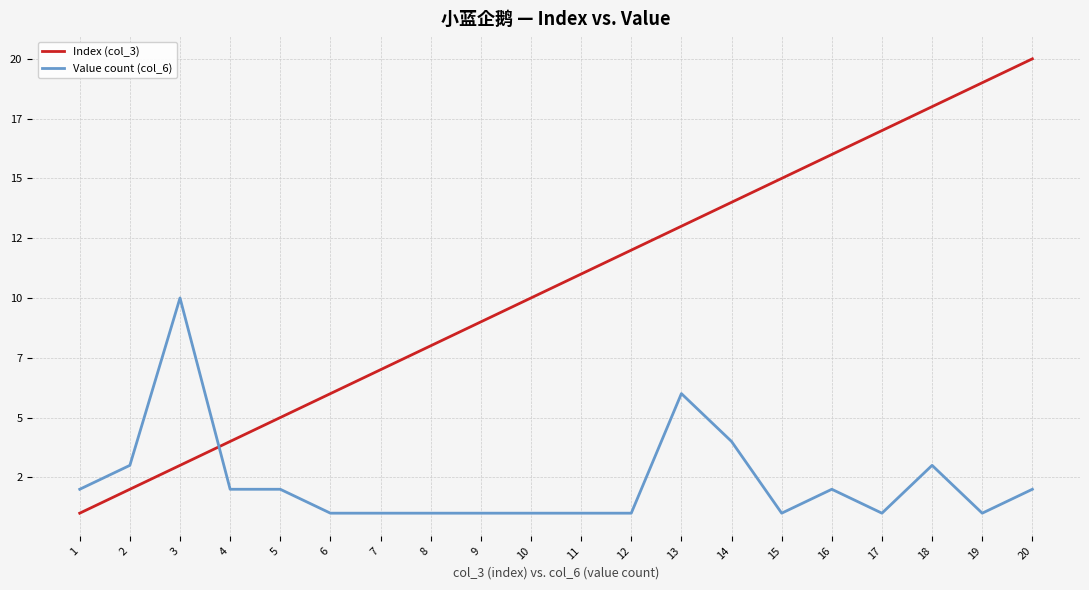

How many intersections are there between Value count (col_6) and Index (col_3)?

1